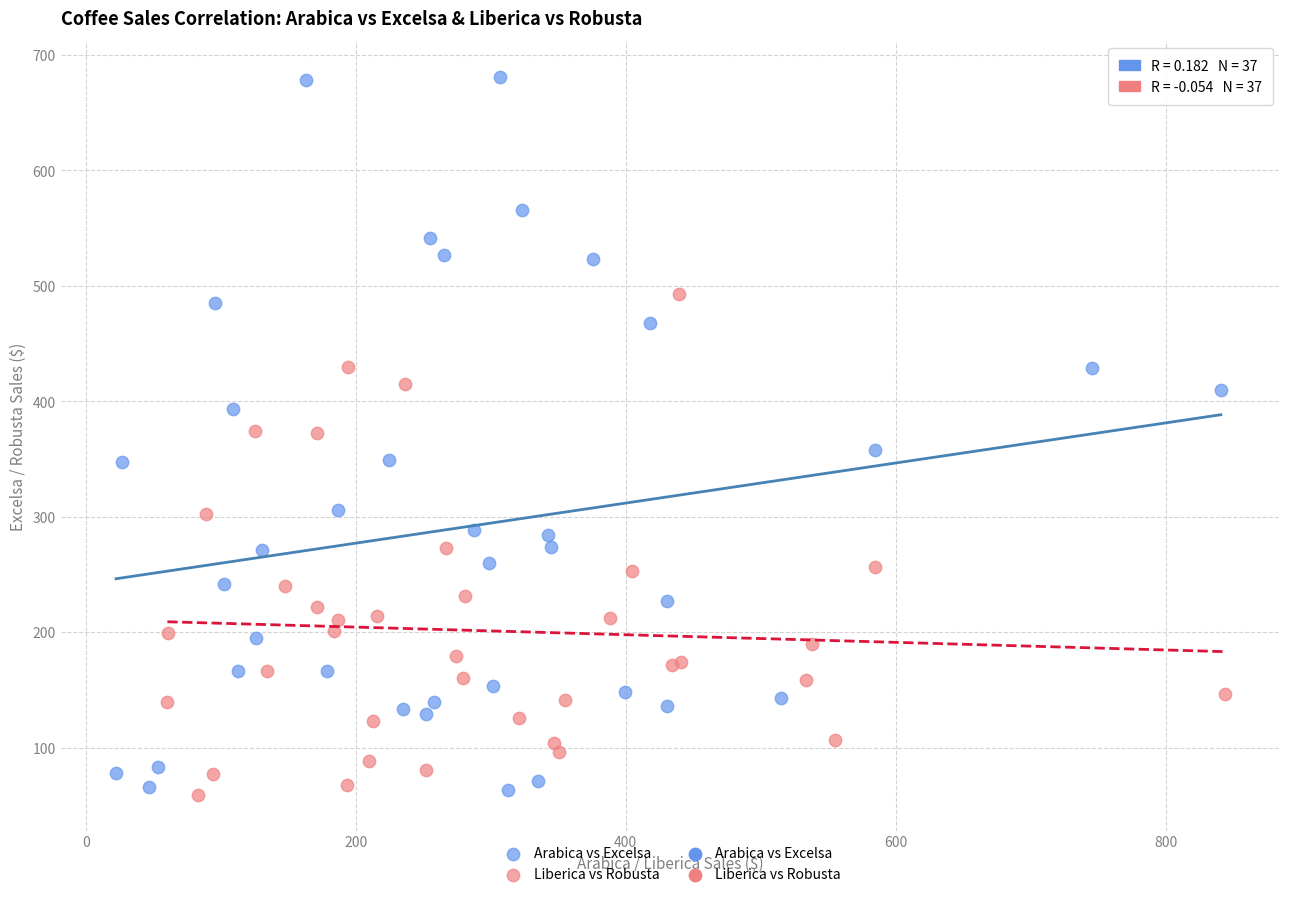

Which series contains the highest Y value?

Arabica vs Excelsa